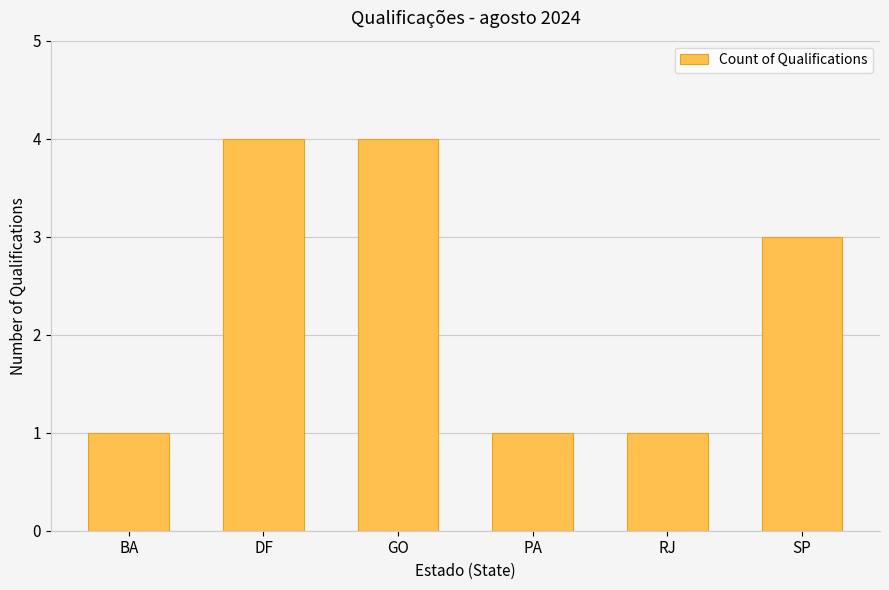

What is the maximum value shown in the chart?

4